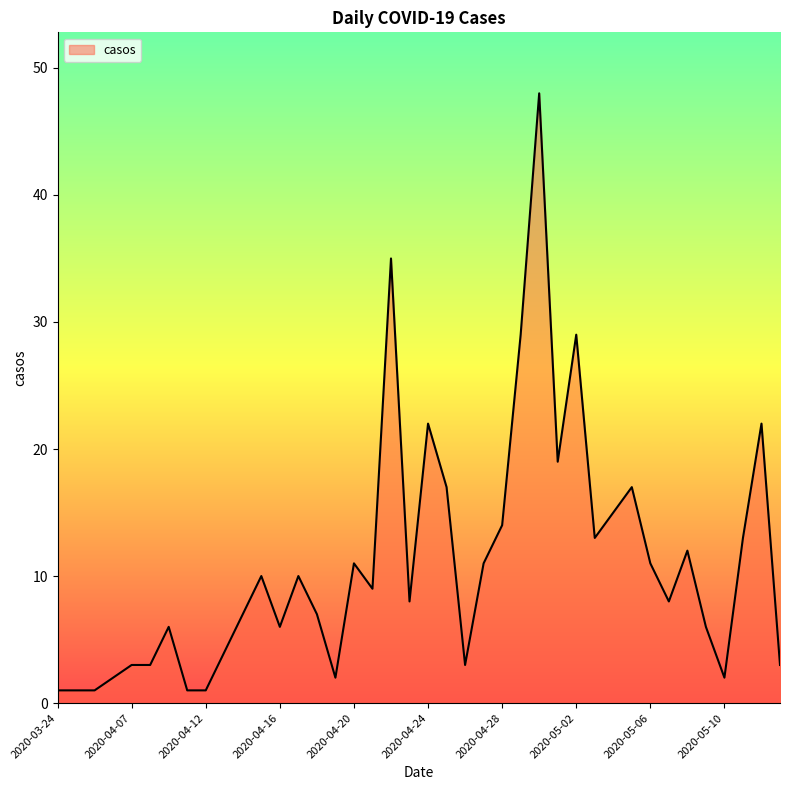

What is the difference between the maximum and minimum values?

47